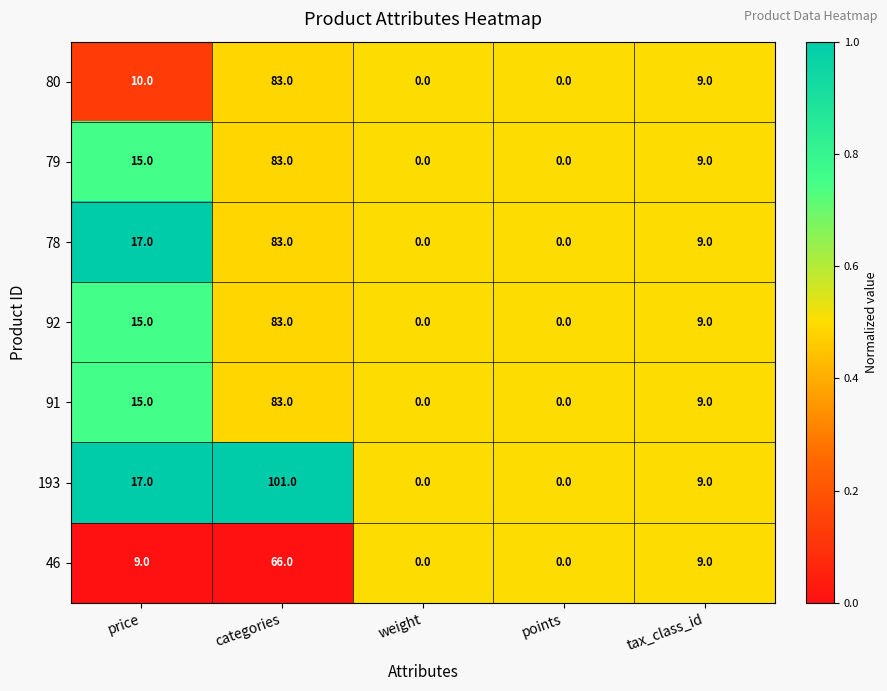

What is the sum of the 46 values at price and weight?

9